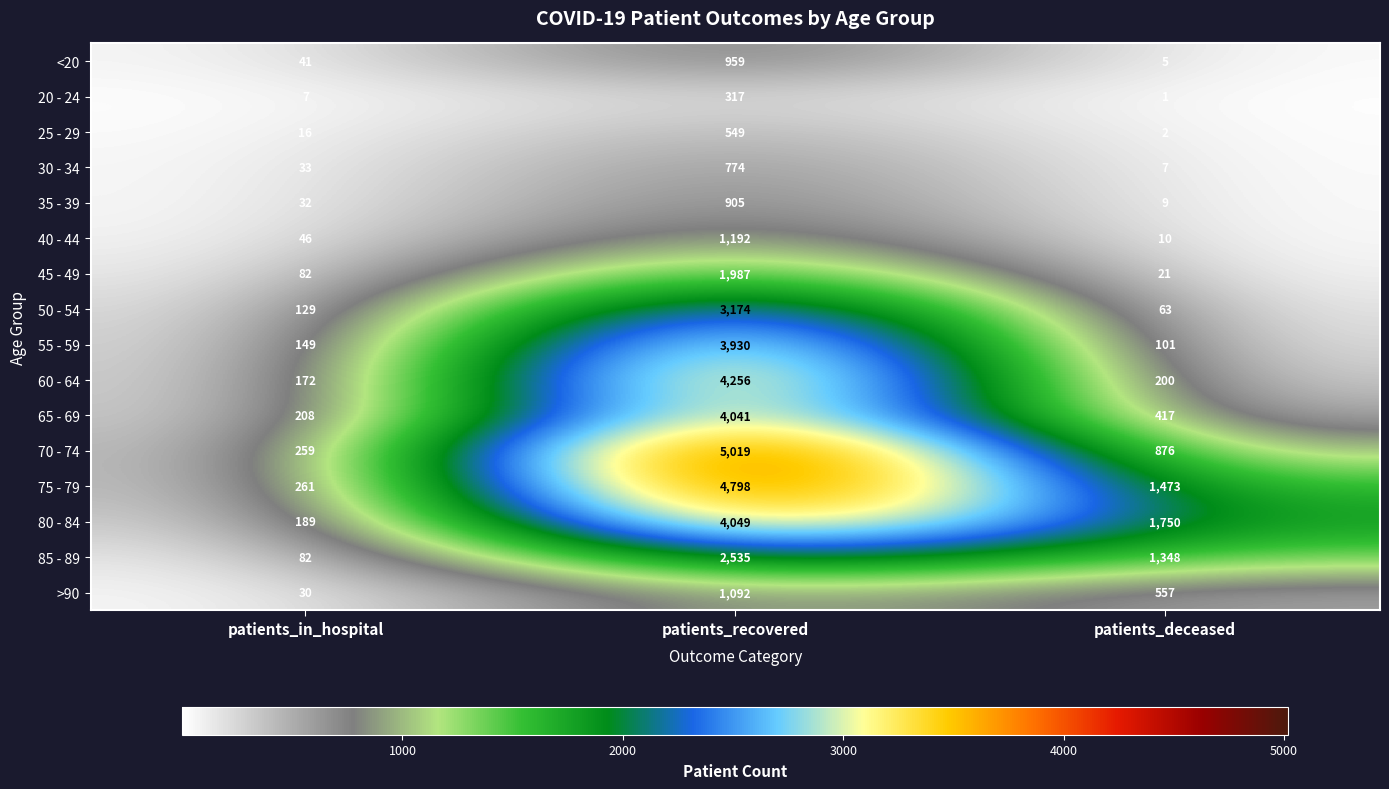

What is the difference between the <20 values at patients_recovered and patients_in_hospital?

918